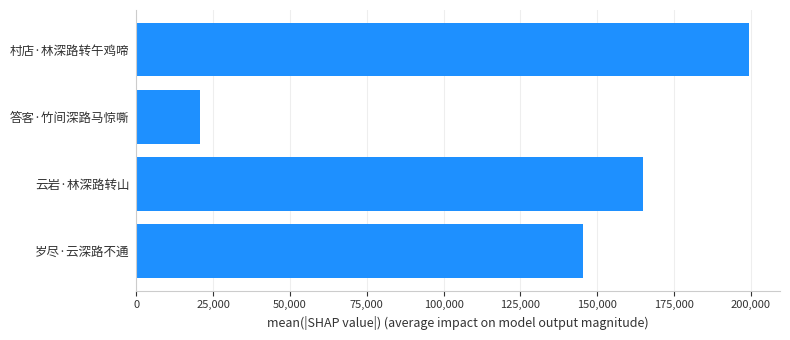

What is the average value?

132746